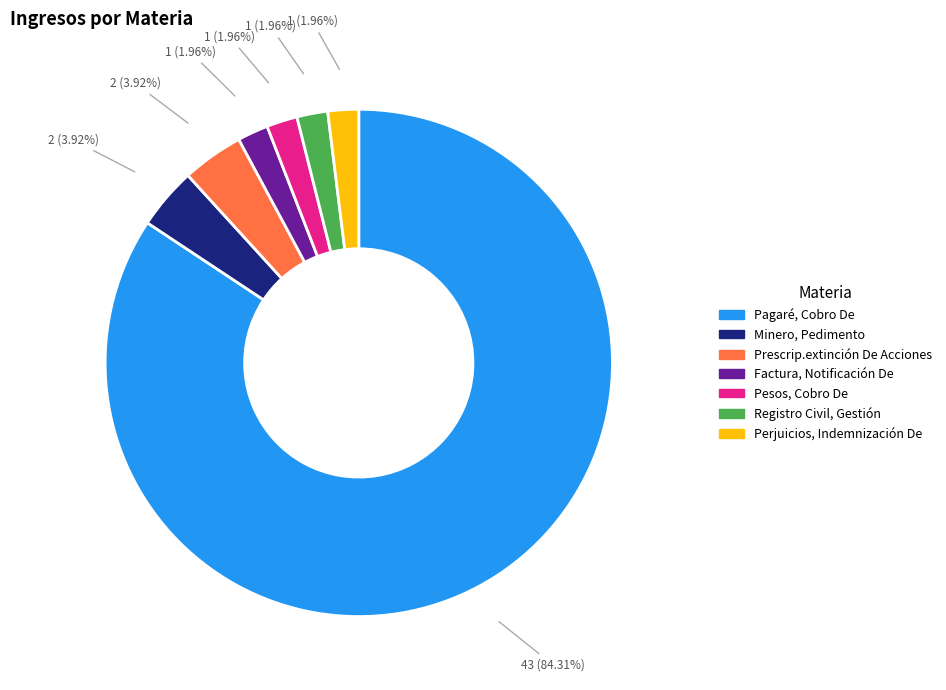

Combined, what portion of the pie is Factura, Notificación De and Pagaré, Cobro De?

86.3%